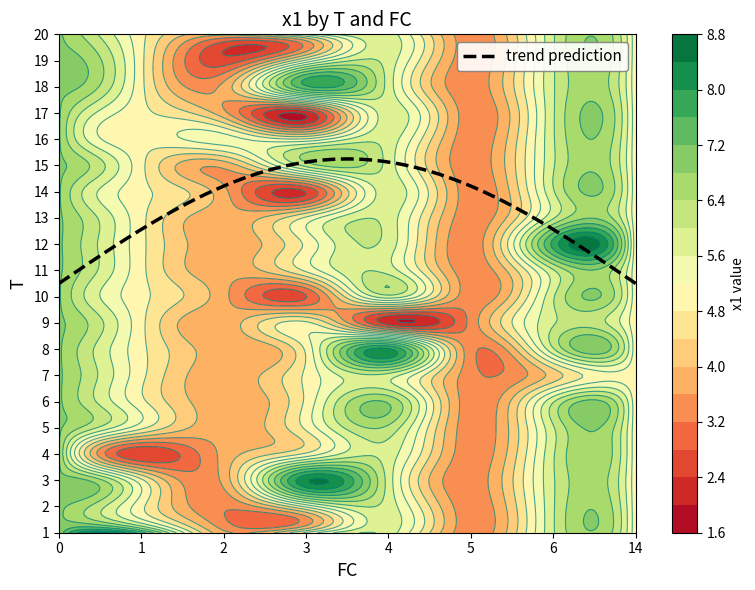

Between 5 and 12, which is larger?

12